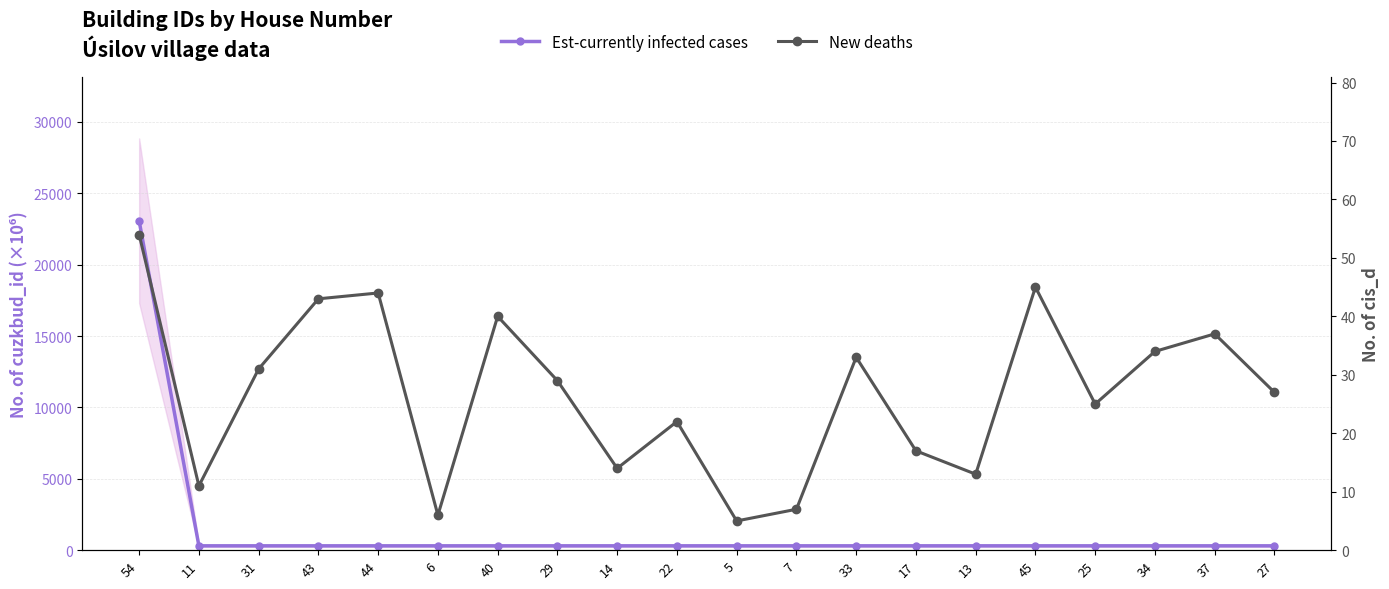

At which category is the sum across all series the highest?

54